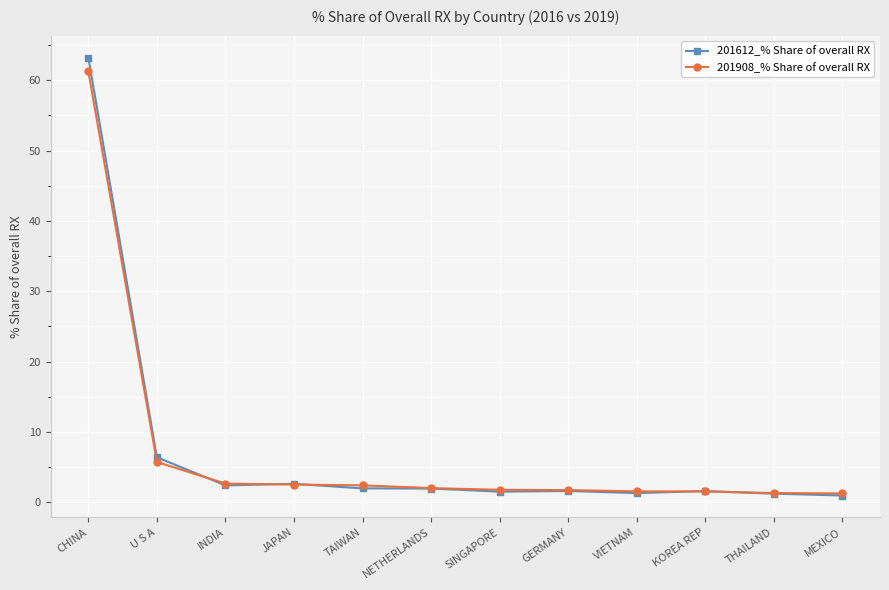

How many distinct data groups are displayed?

2